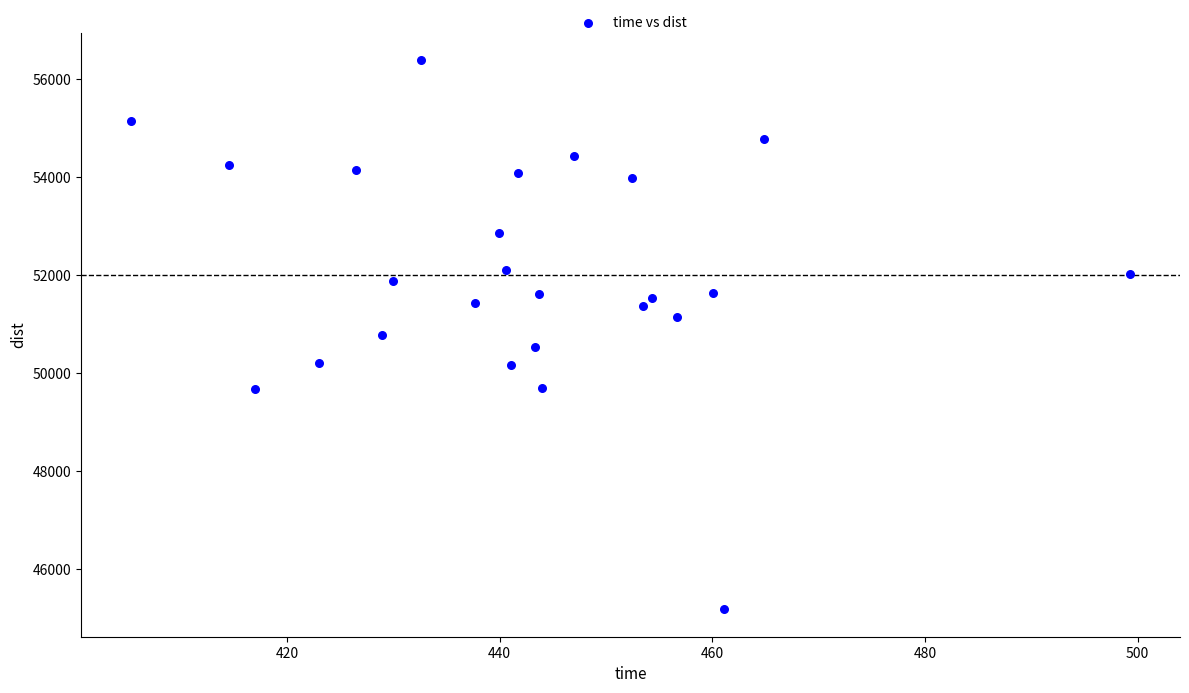

What is the range of Y values (max minus min)?

11200